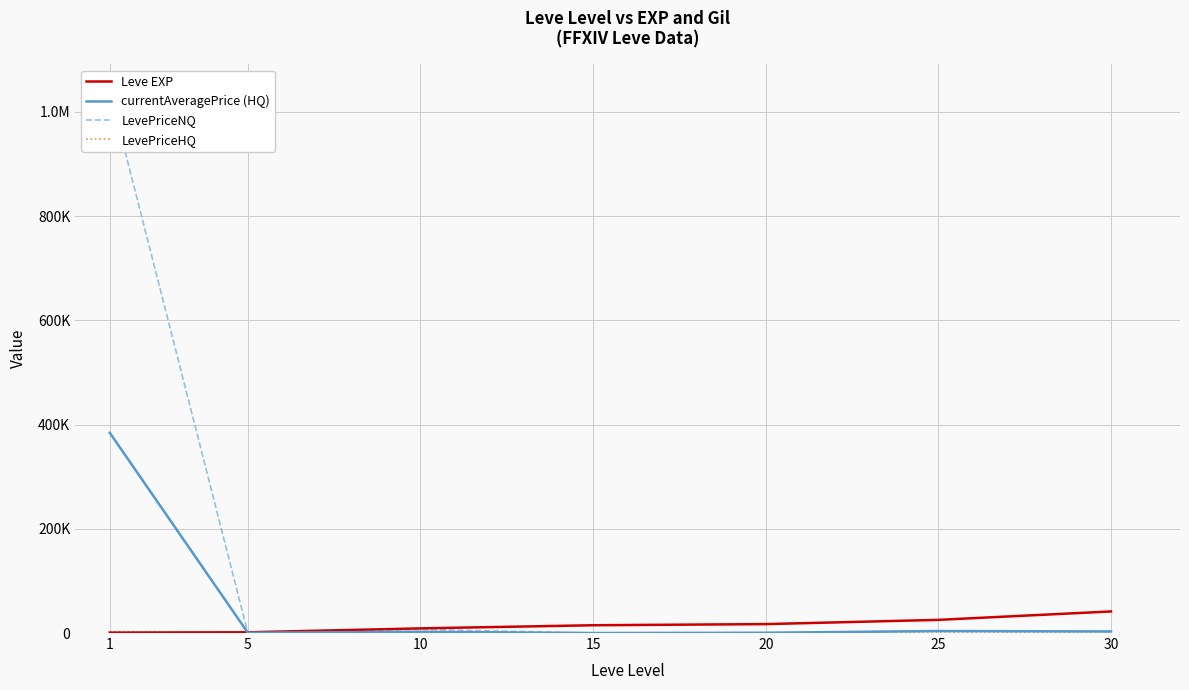

True or false: LevePriceNQ has a value of 0.0 at 15.

True